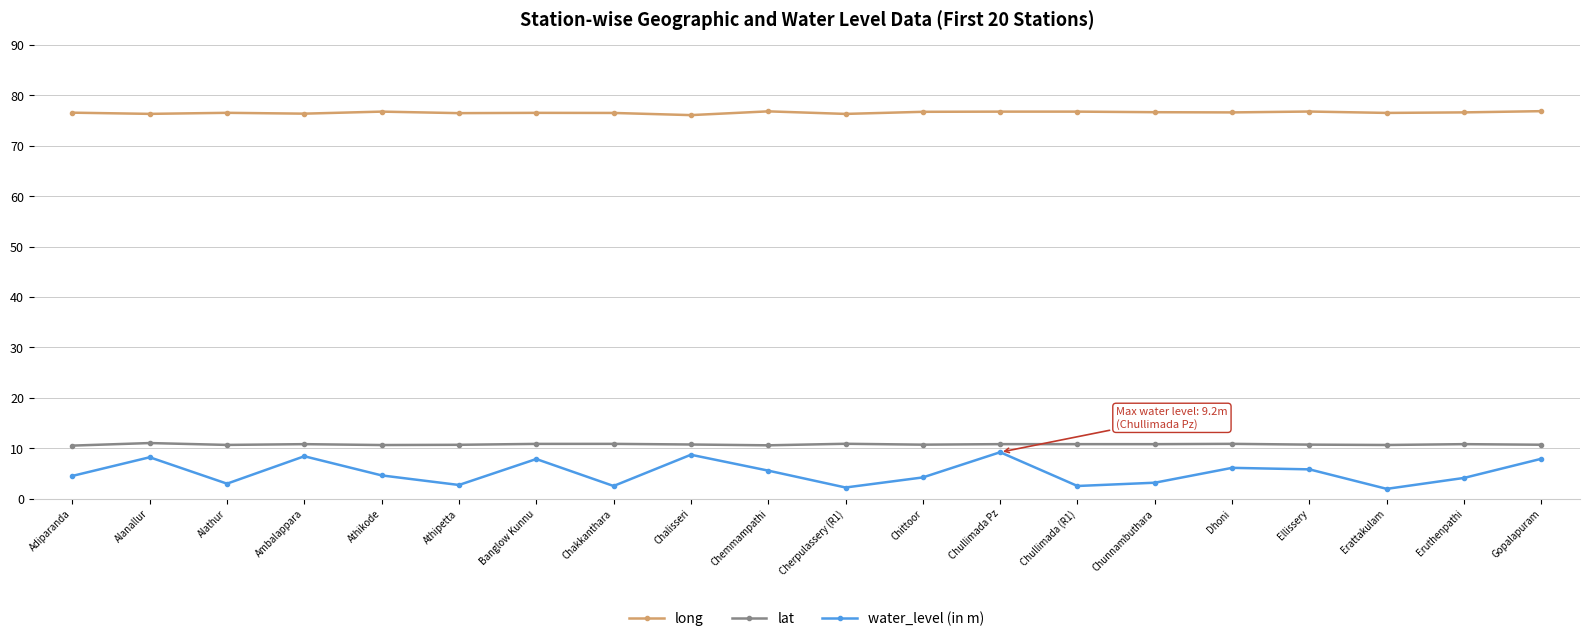

What is the total value across all series at Eruthenpathi?

91.5